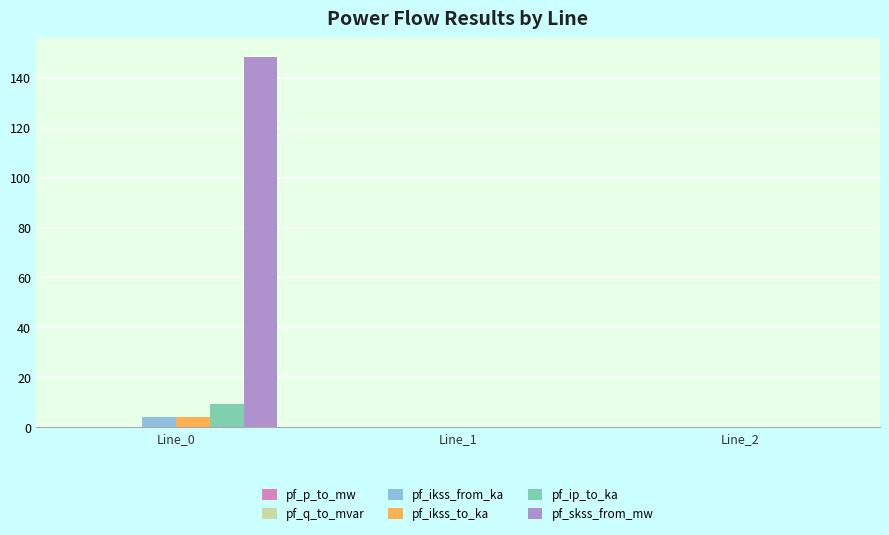

Are the bars grouped side by side (vs. stacked)?

Yes